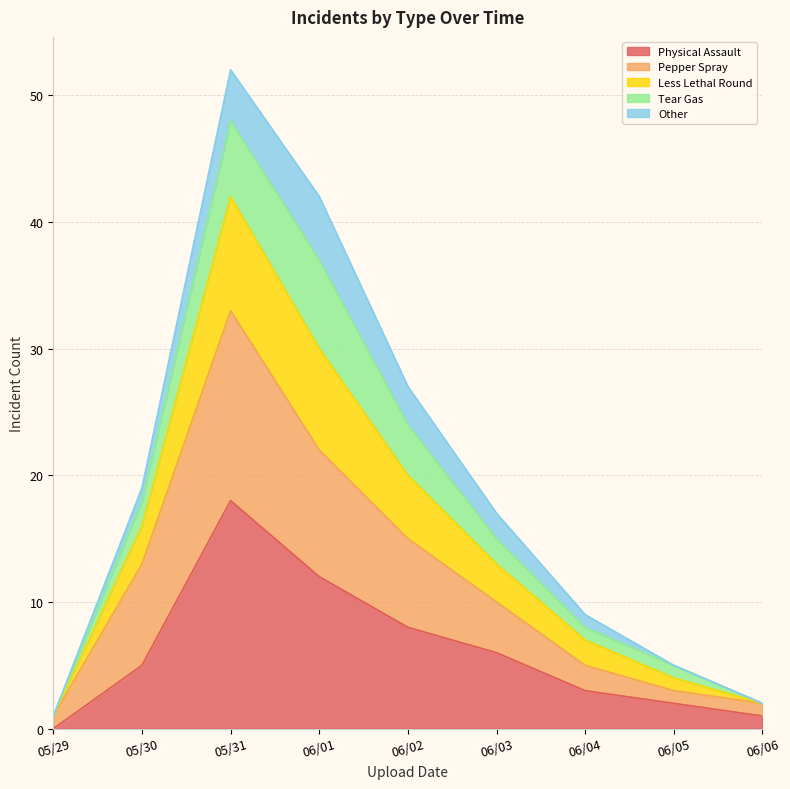

What is the total value across all series at 06/03?

17